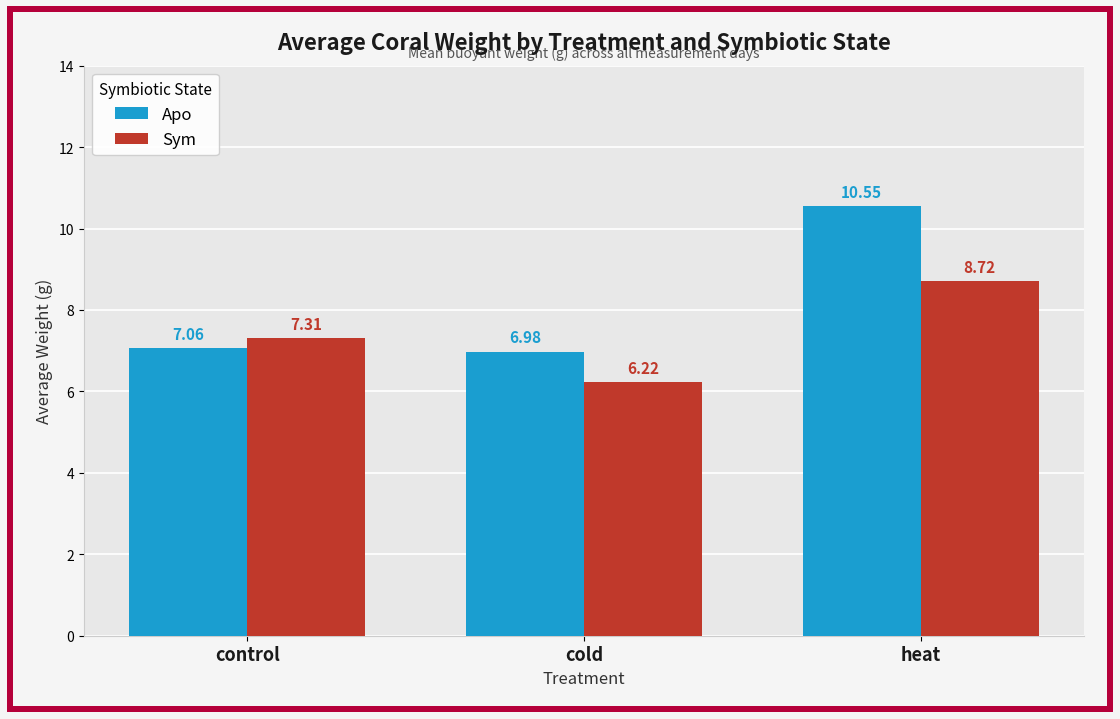

How many groups of bars are there?

3